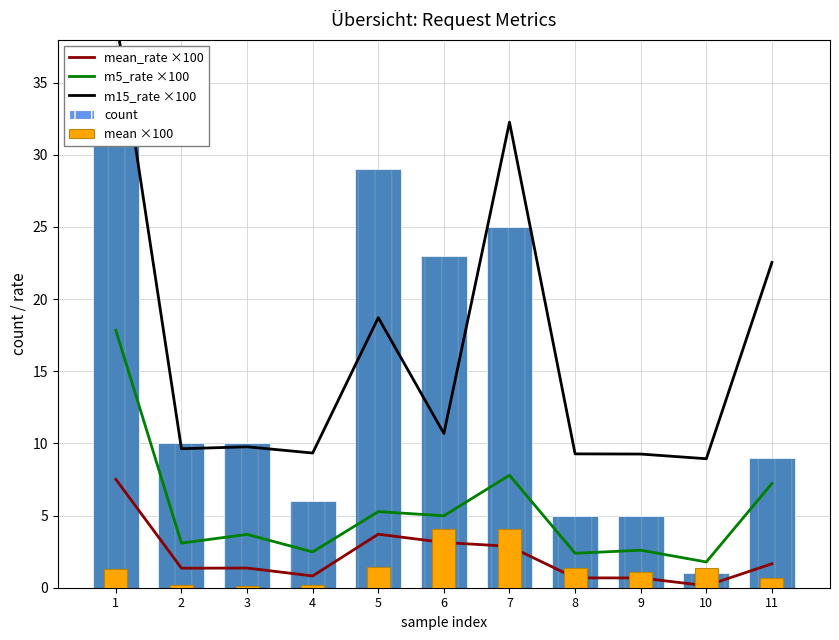

At how many categories does at least one series exceed 5?

11